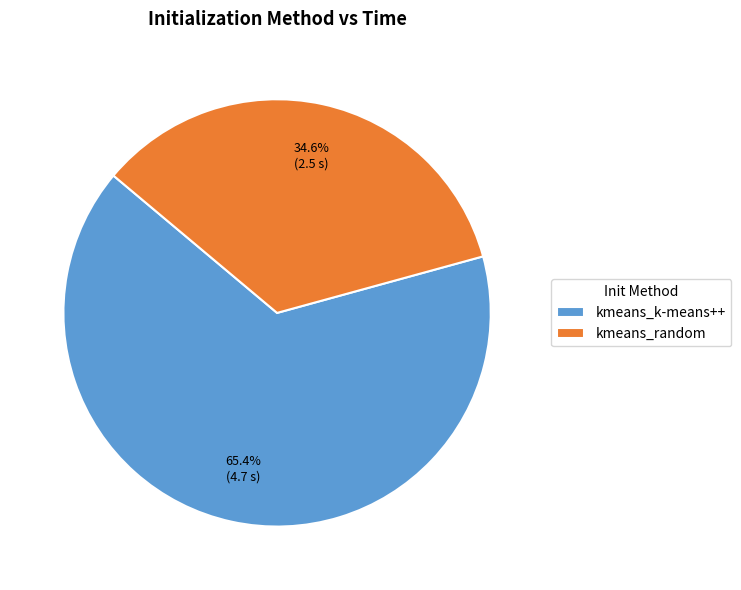

The kmeans_random slice represents 45% of the pie. True or false?

False